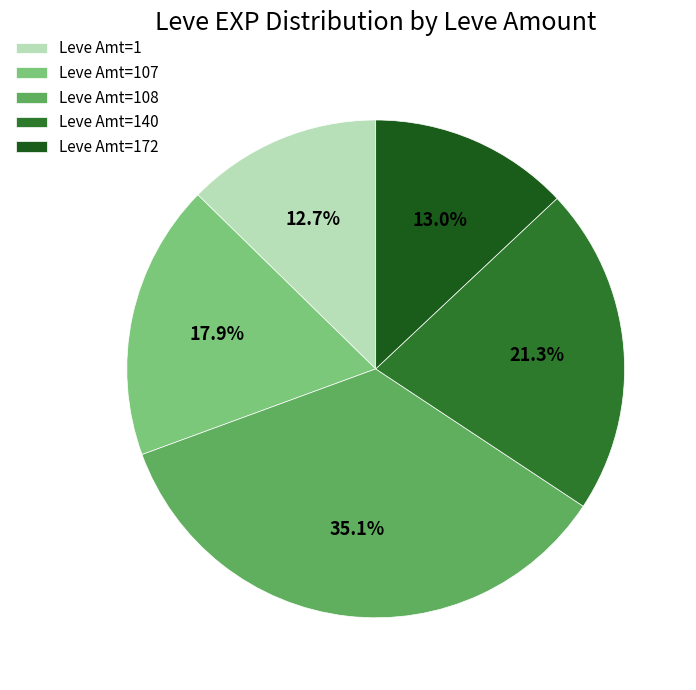

Is there a majority slice in this chart?

No